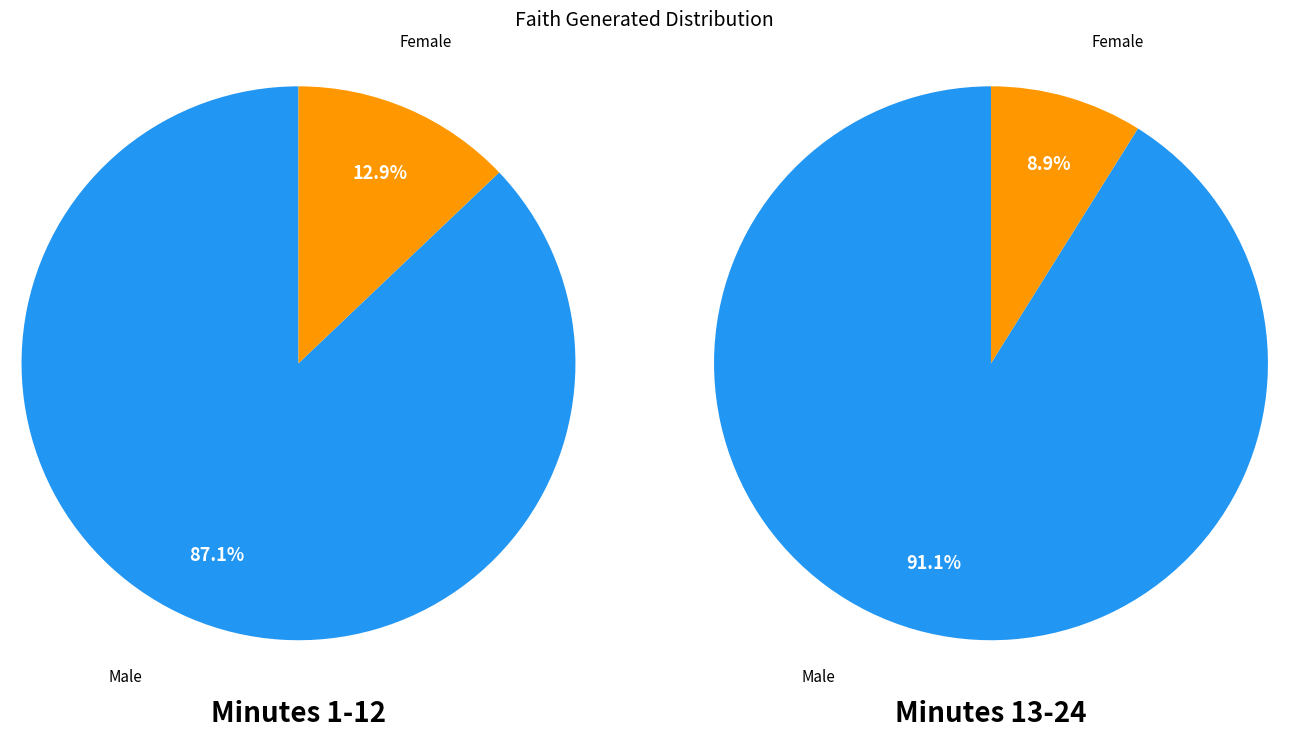

Approximately how many times larger is the value at 13 compared to 12?

1.0